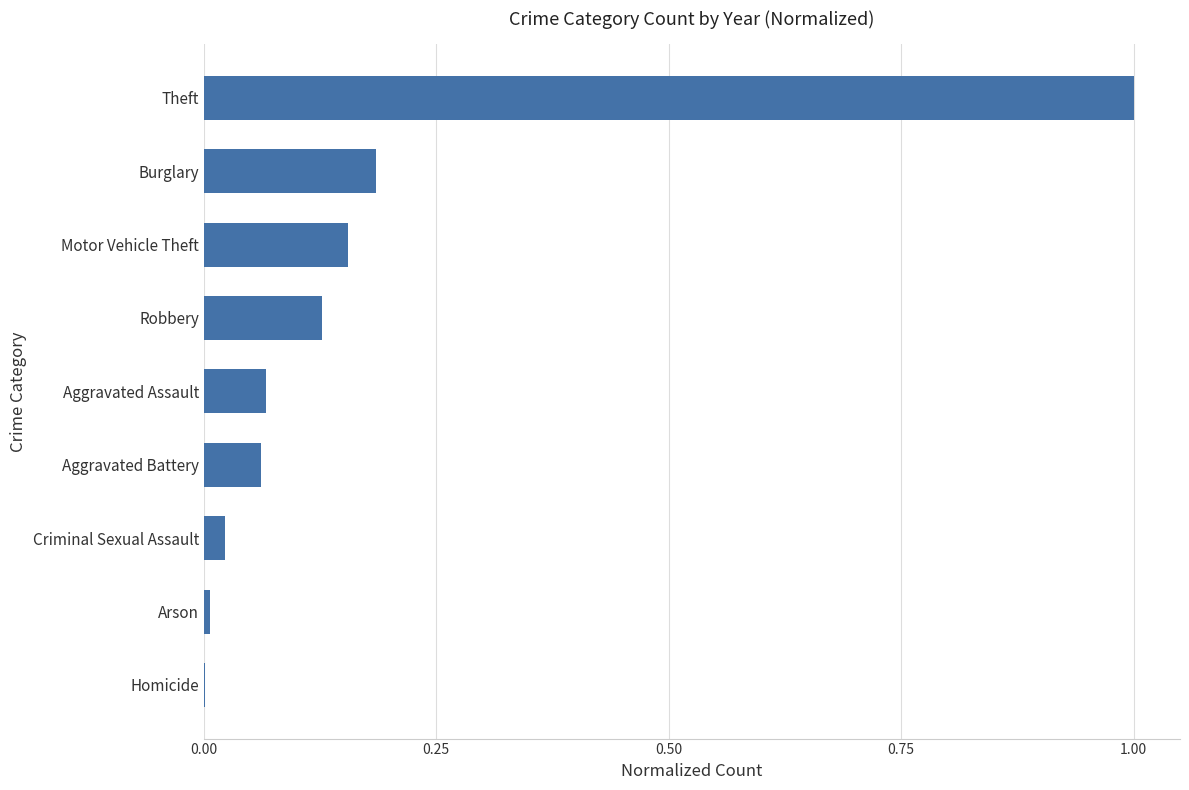

What is the sum of all values?

1.6